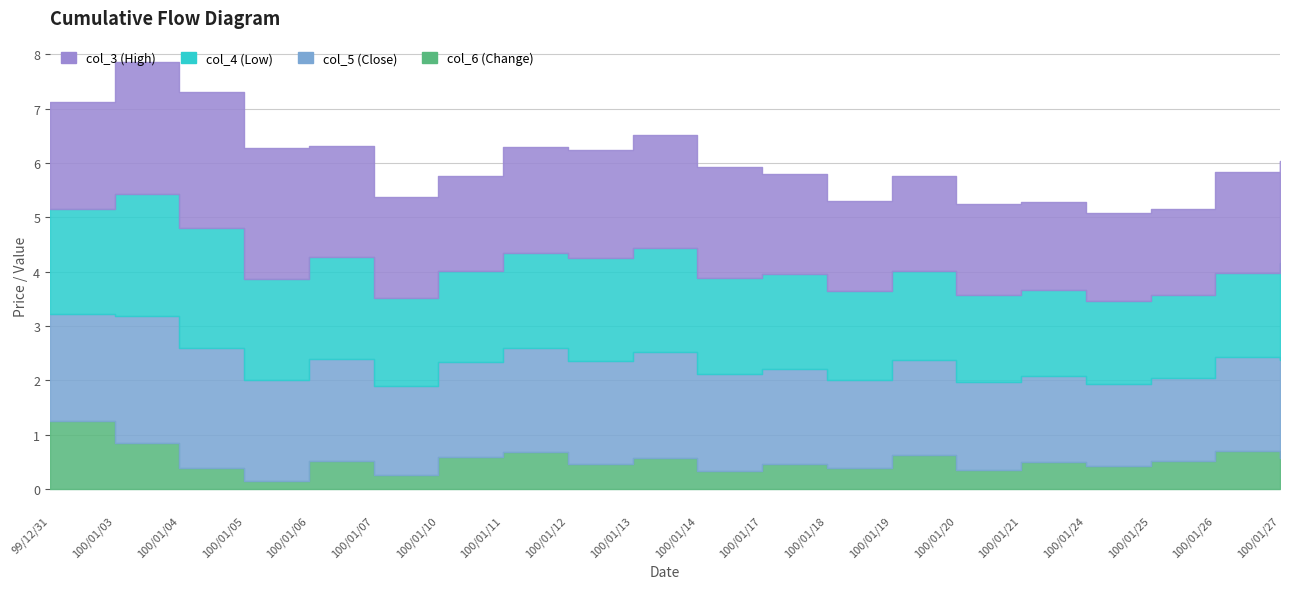

What position from the right is 100/01/19?

7